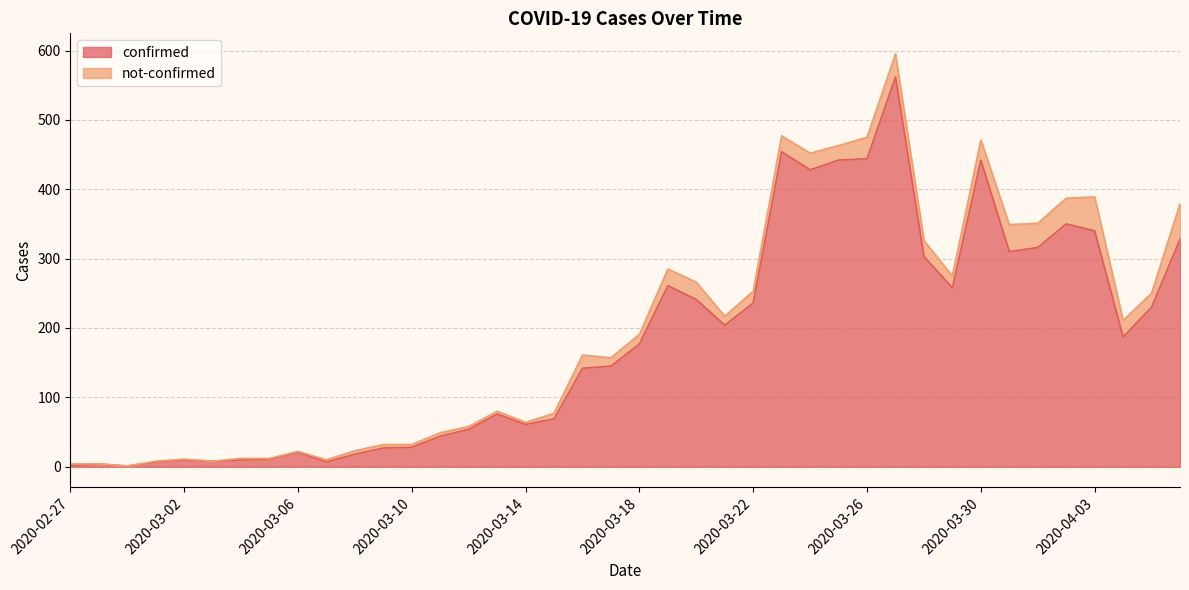

The value at 2020-04-02 is 557. True or false?

False